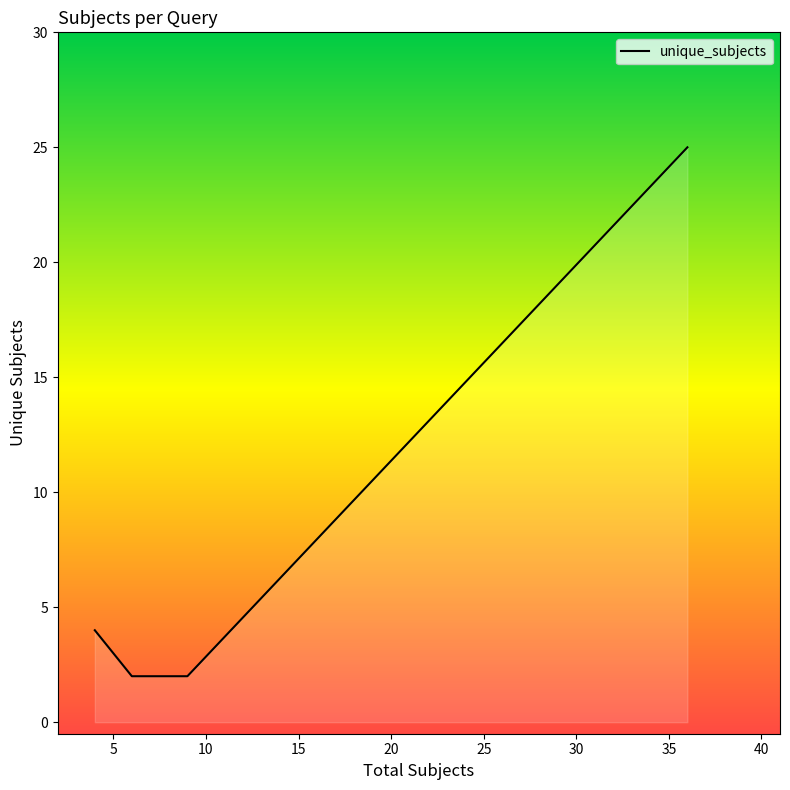

What is the maximum value shown in the chart?

25